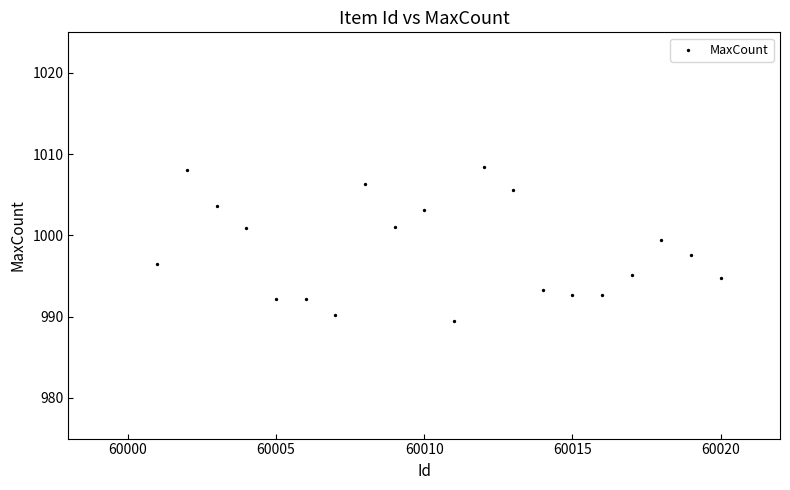

What is the range of X values (max minus min)?

19.0